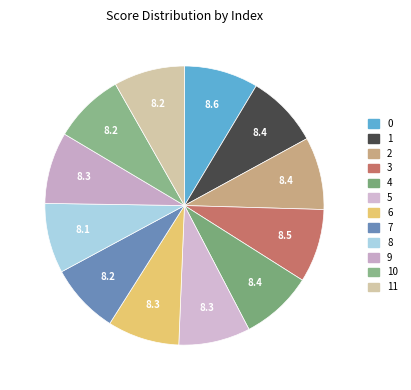

Is it true that 10 is 21% of the pie?

False